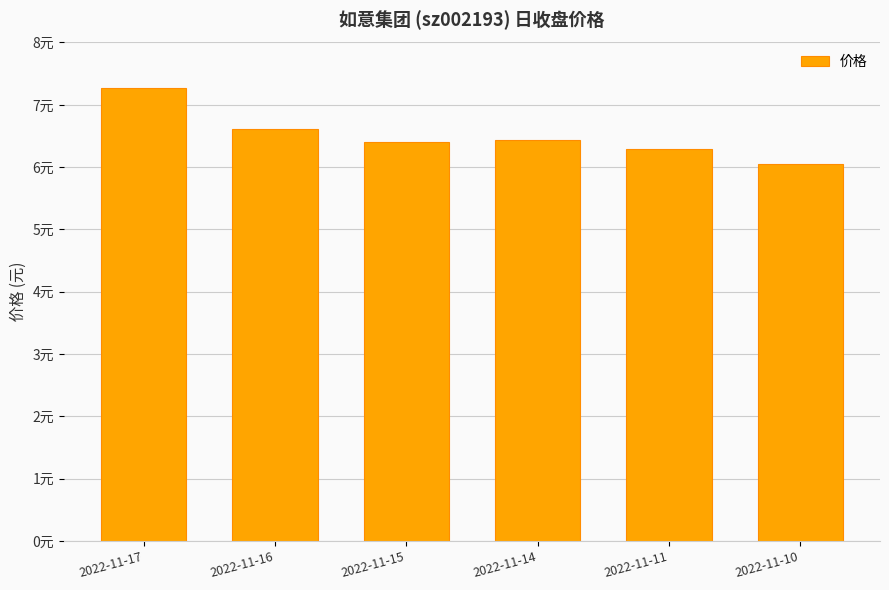

Reading left to right, list all the values displayed in this chart.

7.3	6.6	6.4	6.4	6.3	6.0